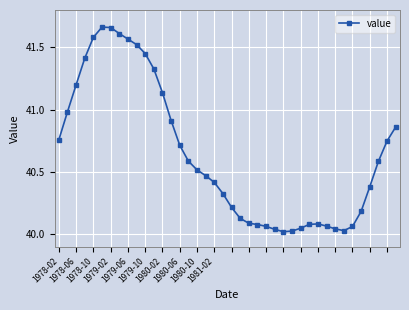

What is the sum of all values?

1625.6